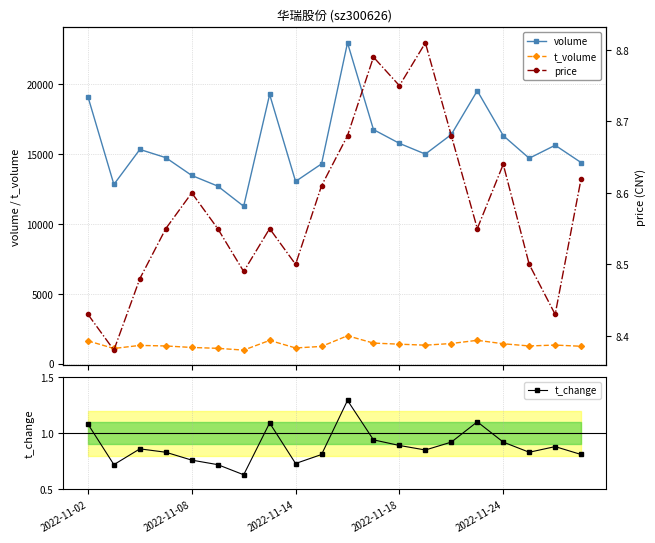

True or false: t_change has a value of 1.0 at 2022-11-08.

False